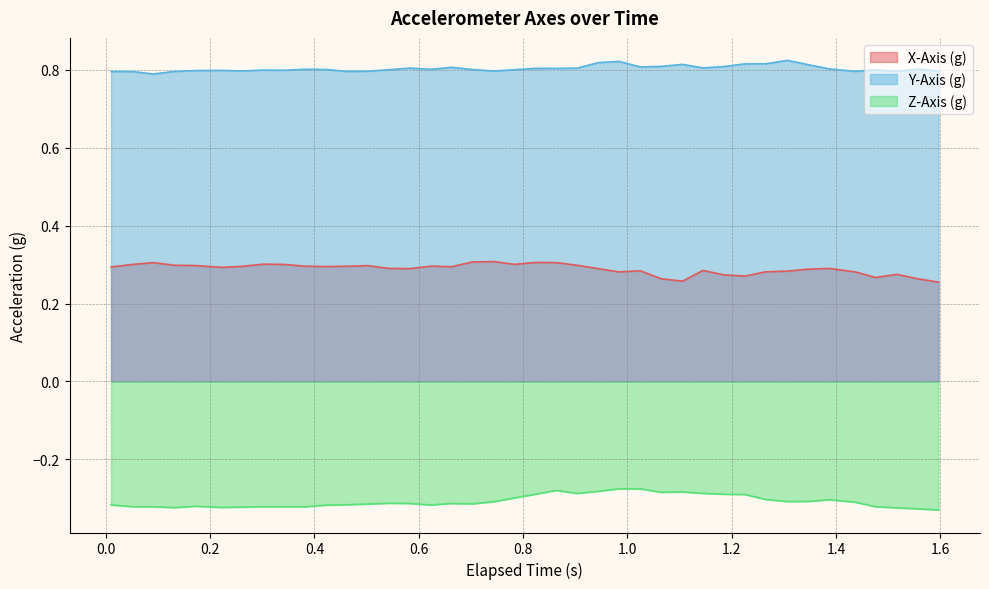

How many interior local peaks does the Z-Axis (g) series have?

7